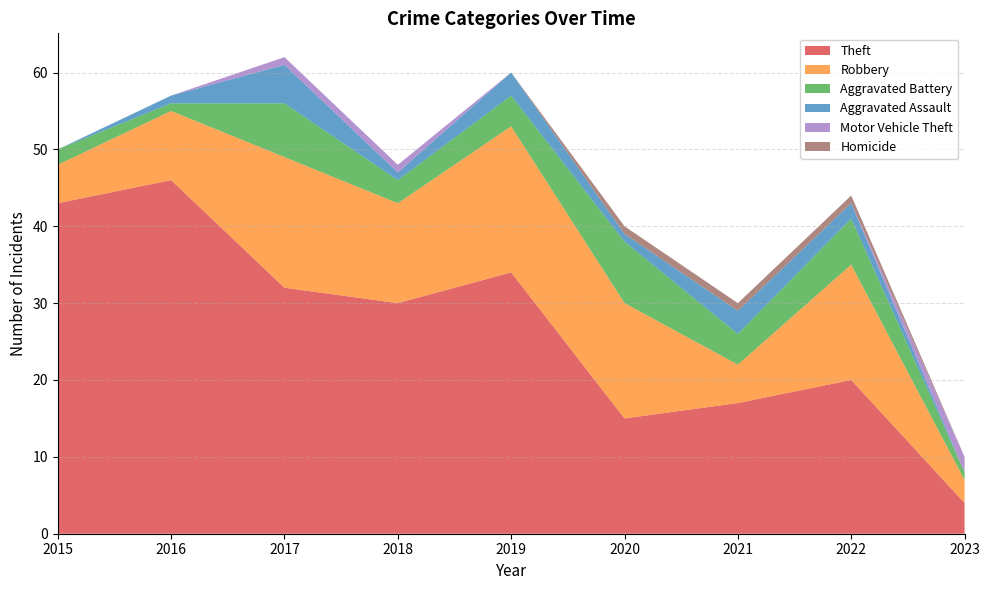

Reading right to left, transcribe all the data shown in this chart.

Theft: 4	20	17	15	34	30	32	46	43
Robbery: 3	15	5	15	19	13	17	9	5
Aggravated Battery: 1	6	4	8	4	3	7	1	2
Aggravated Assault: 0	2	3	1	3	1	5	1	0
Motor Vehicle Theft: 2	0	0	0	0	1	1	0	0
Homicide: 0	1	1	1	0	0	0	0	0